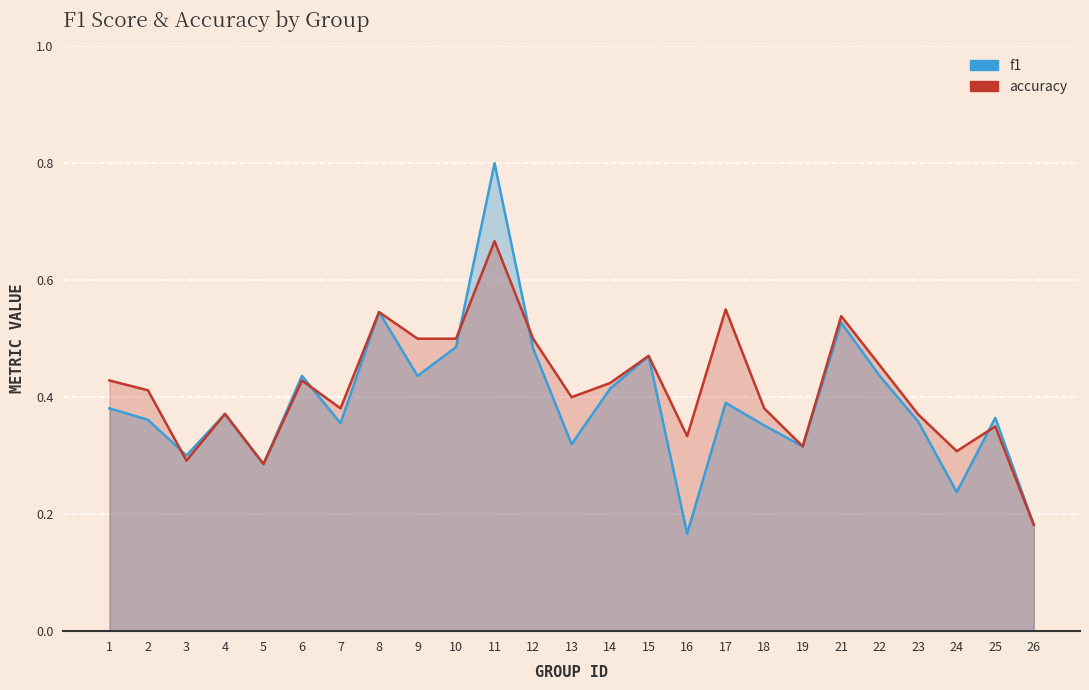

List the labels in order of f1 value, smallest first.

16, 26, 24, 5, 3, 19, 13, 18, 7, 23, 2, 25, 4, 1, 17, 14, 9, 22, 6, 15, 12, 10, 21, 8, 11